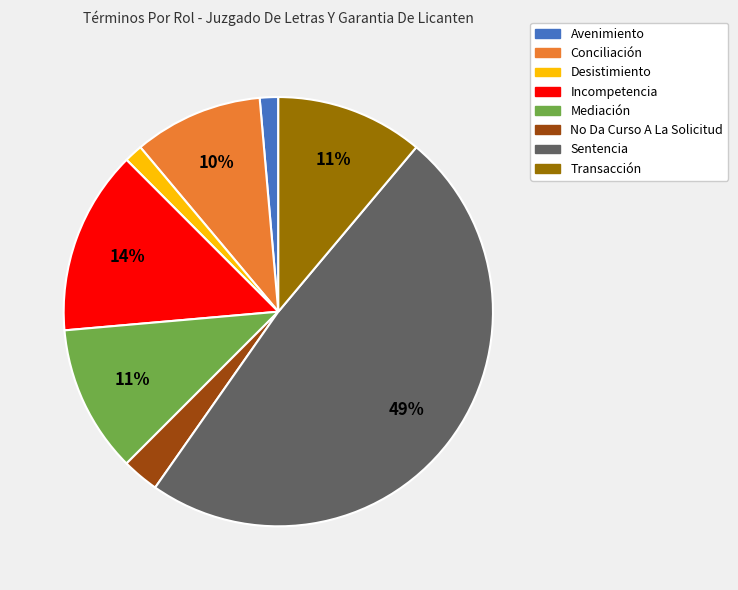

To the nearest percent, what is the average slice percentage?

12%